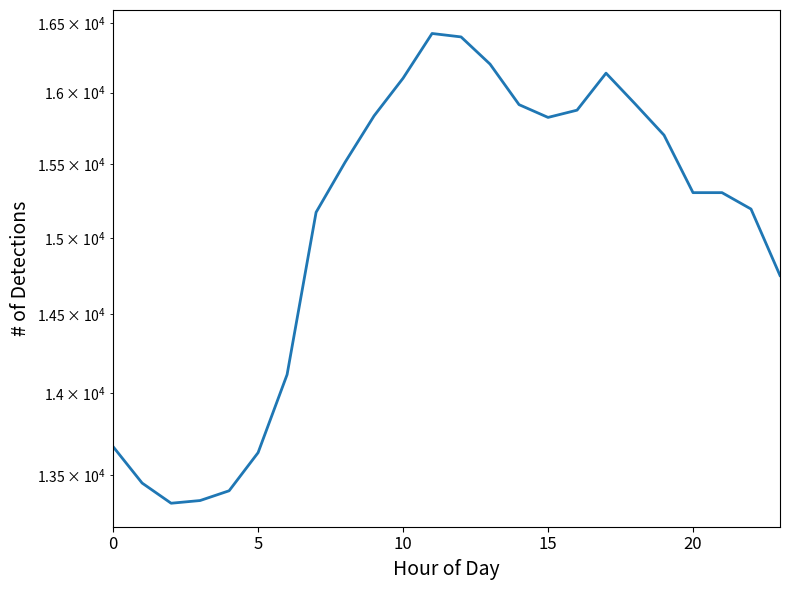

At which category does the chart reach its peak across all series?

11